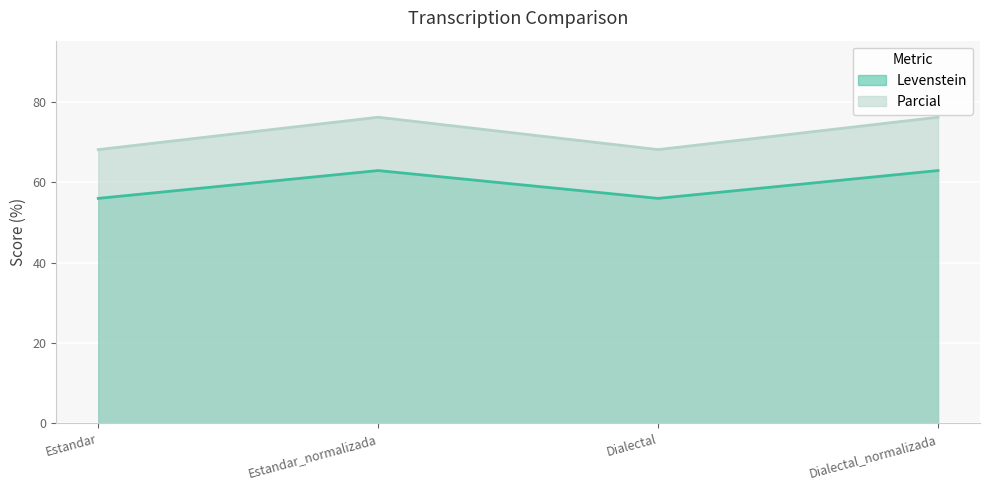

Is it true that Levenstein equals 37.8 at Estandar?

False